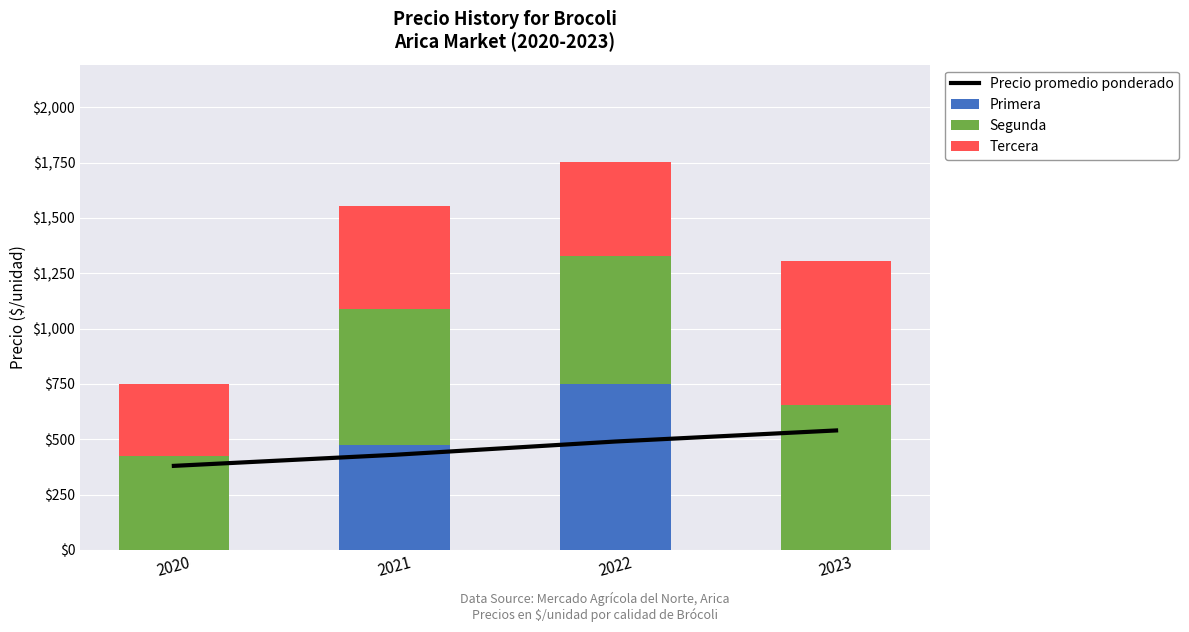

Which label corresponds to the smallest value in the chart?

2020